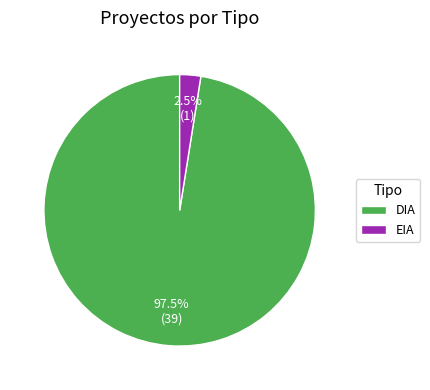

Which category has the biggest portion of the pie?

DIA